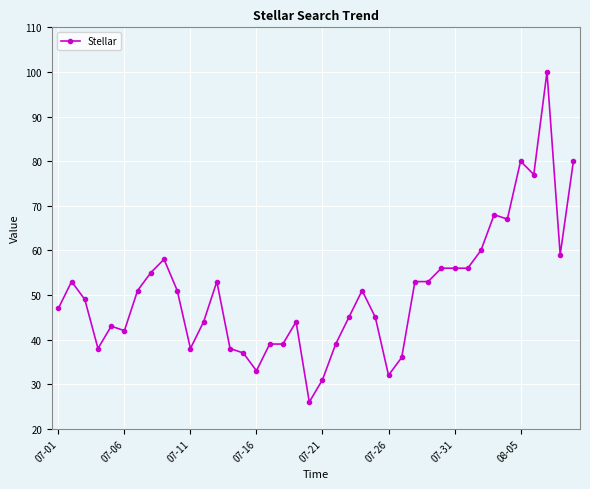

What is the value of the 16th point from the left?

33